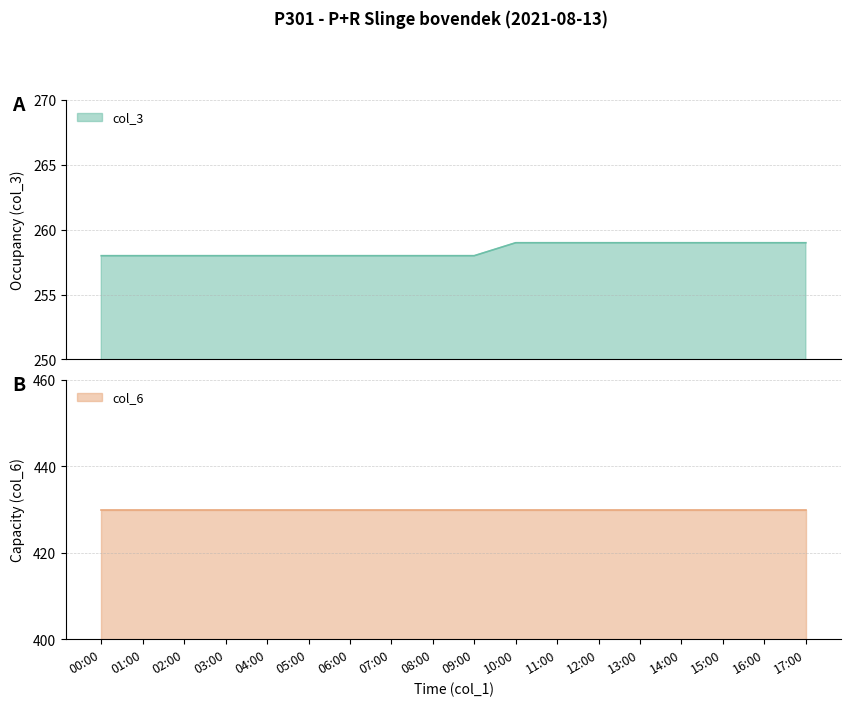

What position from the right is 10:00?

8